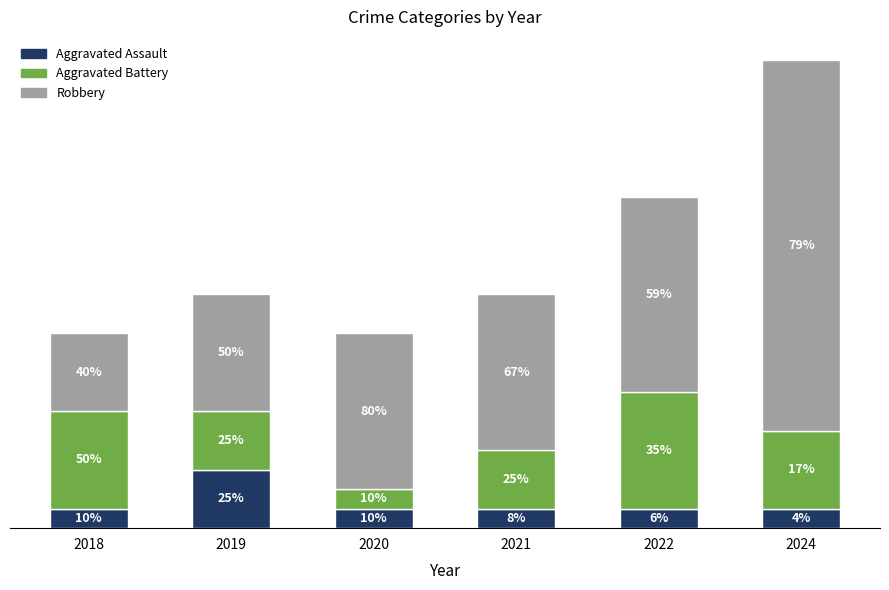

Where is Robbery nearest to the value 11?

2022